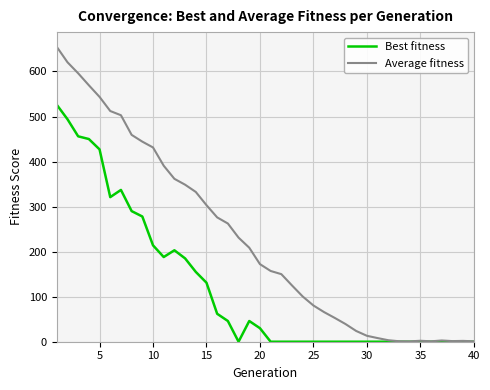

In Average fitness, how many points are higher than both neighbors (excluding endpoints)?

3